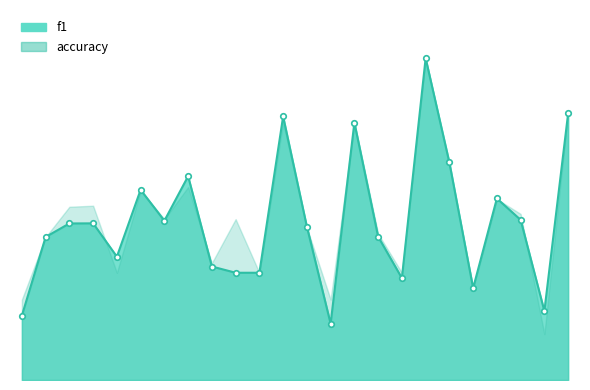

Does the chart have visible grid lines?

No